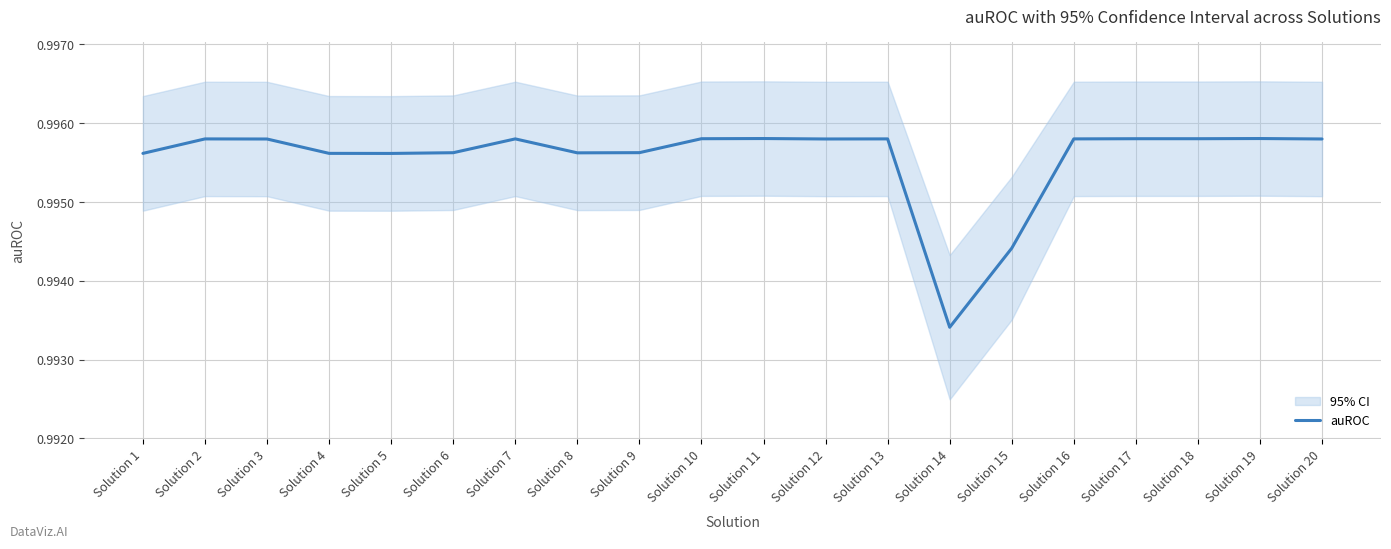

What is the average value?

1.0